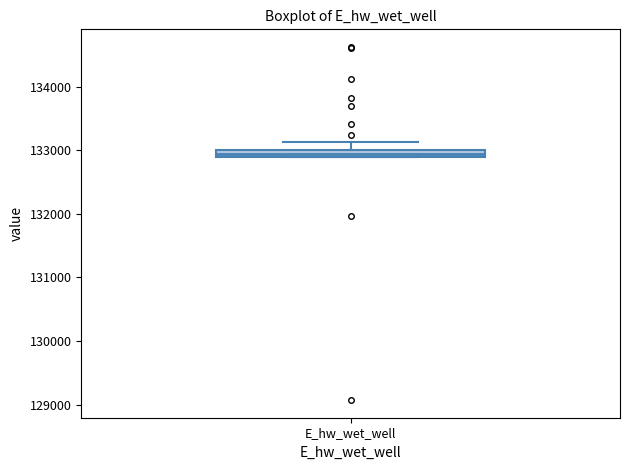

Where does the upper whisker of the box for E_hw_wet_well end on the y-axis? The values are not printed on the chart, so give them approximately, as read against the axis.

133100